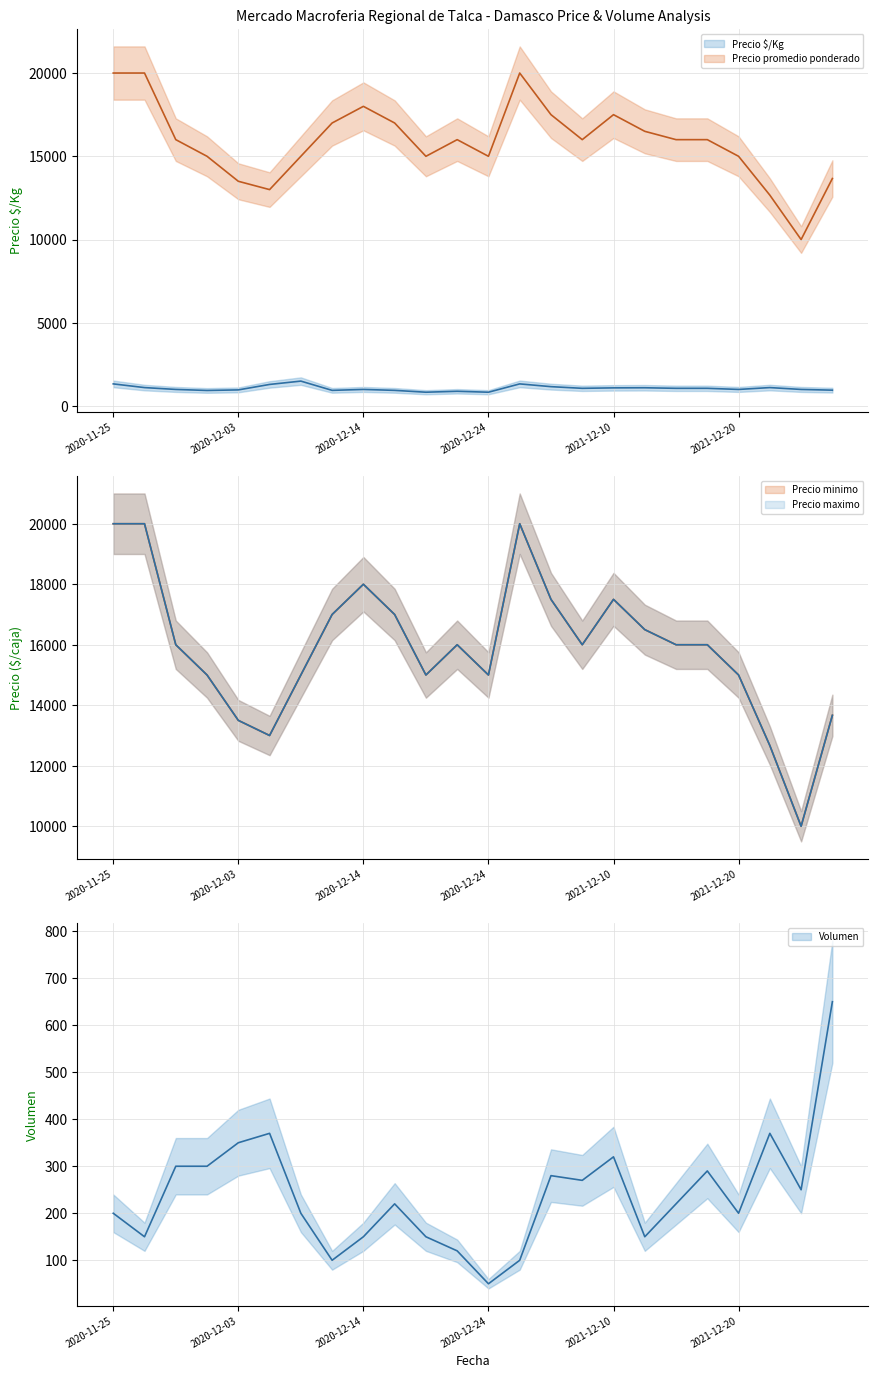

Which series changed the most between 2020-12-16 and 2021-12-17?

Precio minimo